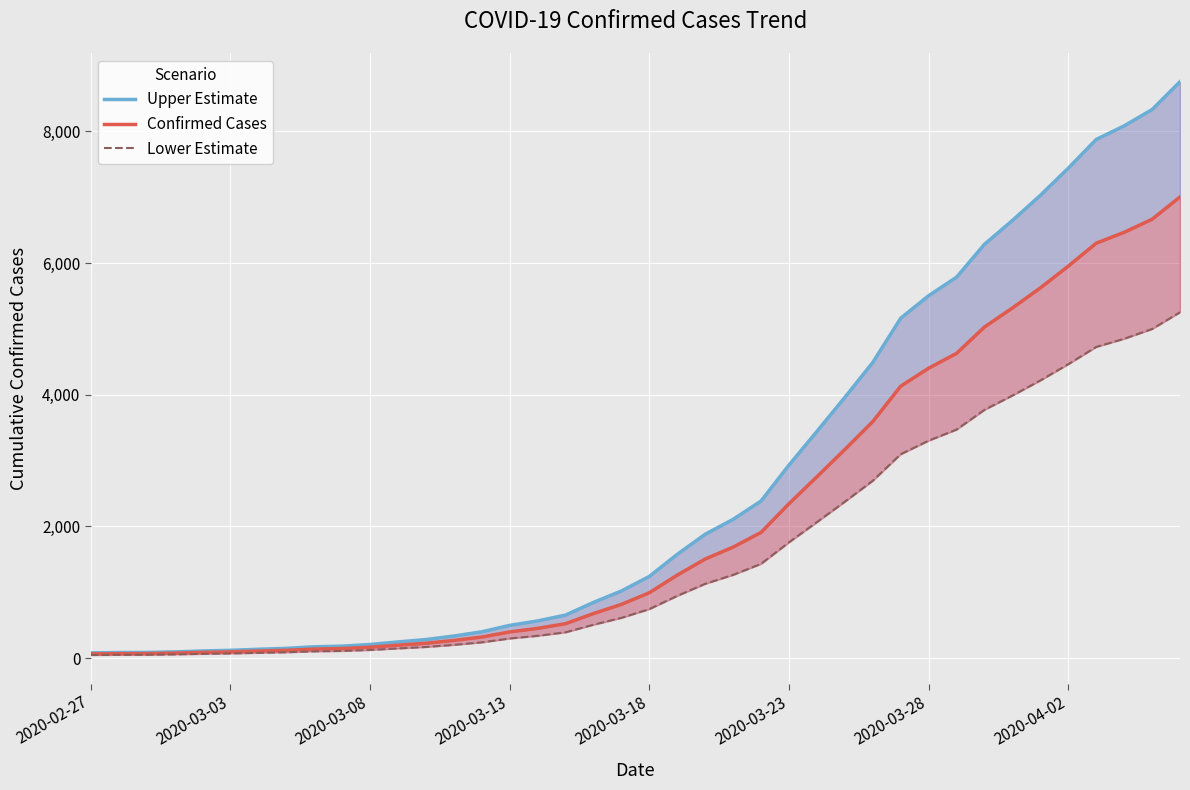

What is the total value across all series at 31?

13884.0